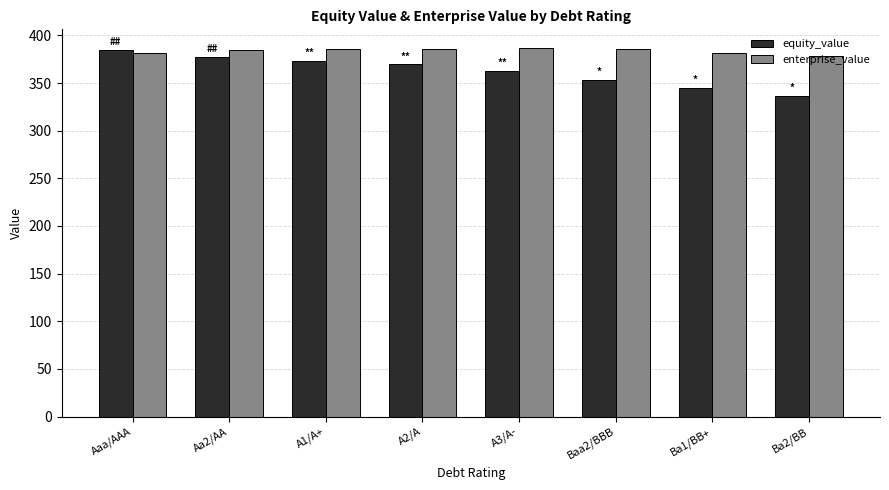

Which series has the largest total across all categories?

enterprise_value